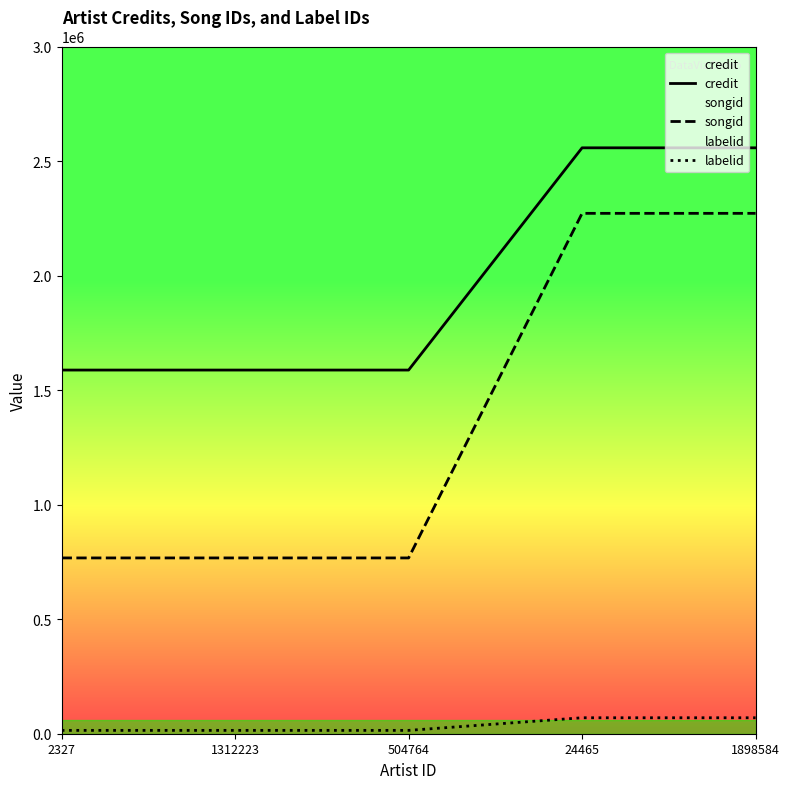

List the labels in order of credit value, smallest first.

2327, 1312223, 504764, 24465, 1898584